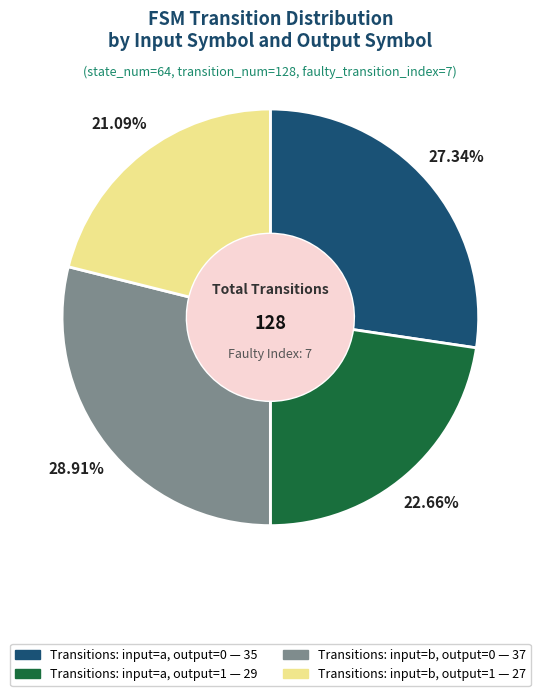

How many slices are in this pie chart?

4